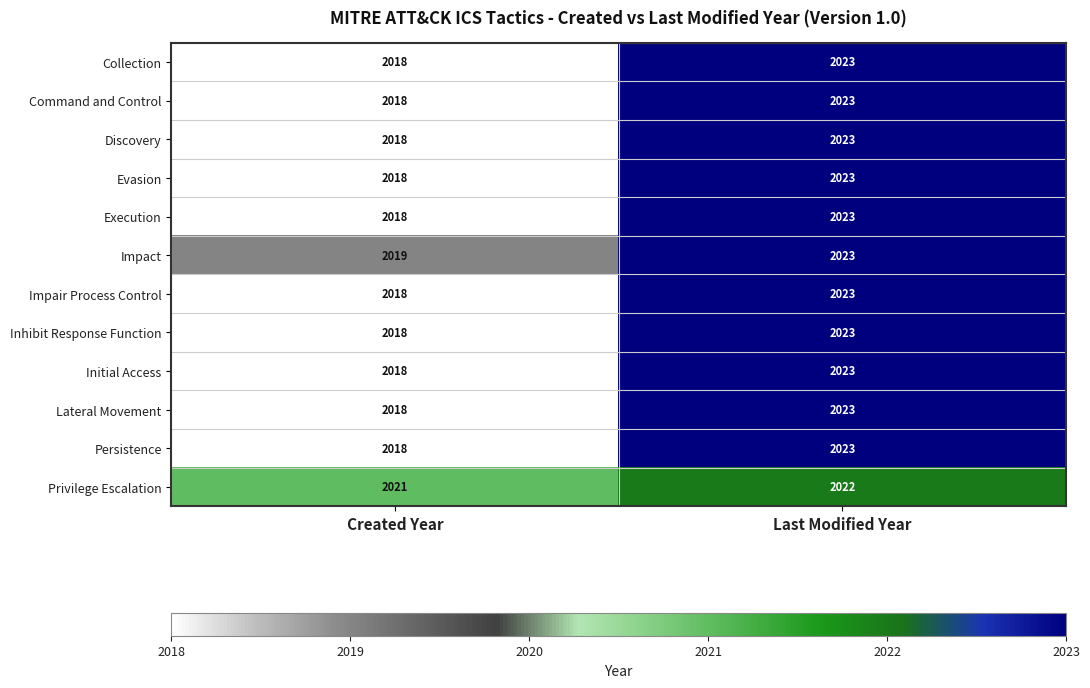

The value of Privilege Escalation at Created Year is 2021. True or false?

True